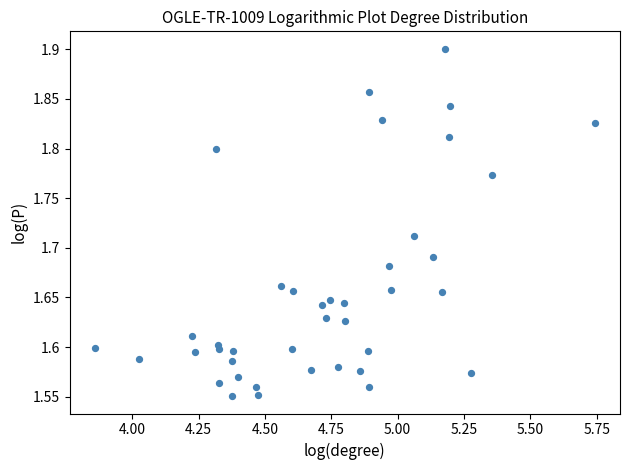

What is the range of Y values (max minus min)?

0.4